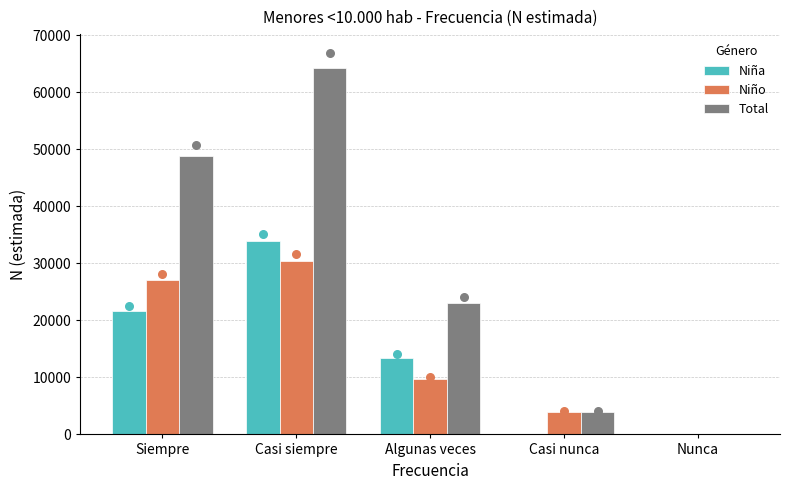

At which category is the sum across all series the highest?

Casi siempre